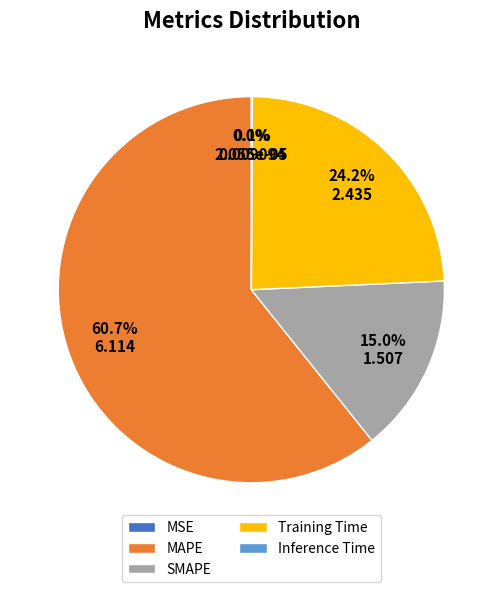

How much of the chart is everything except SMAPE?

85.0%